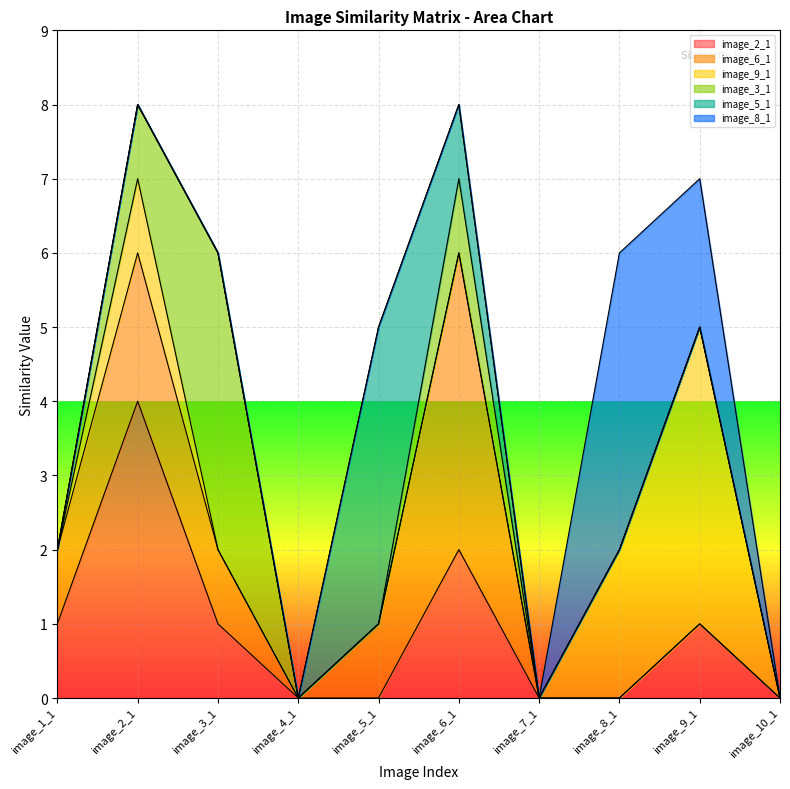

Is it true that image_9_1 equals -2 at image_5_1?

False